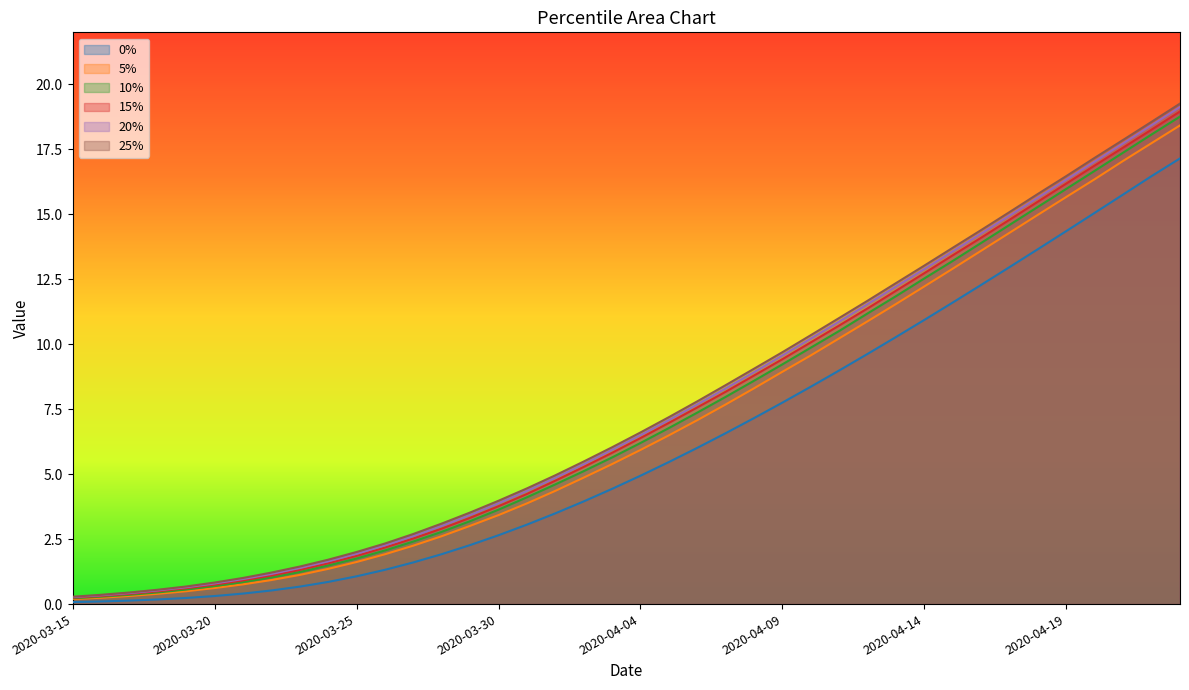

At which label is 5% closest to 9?

2020-04-09